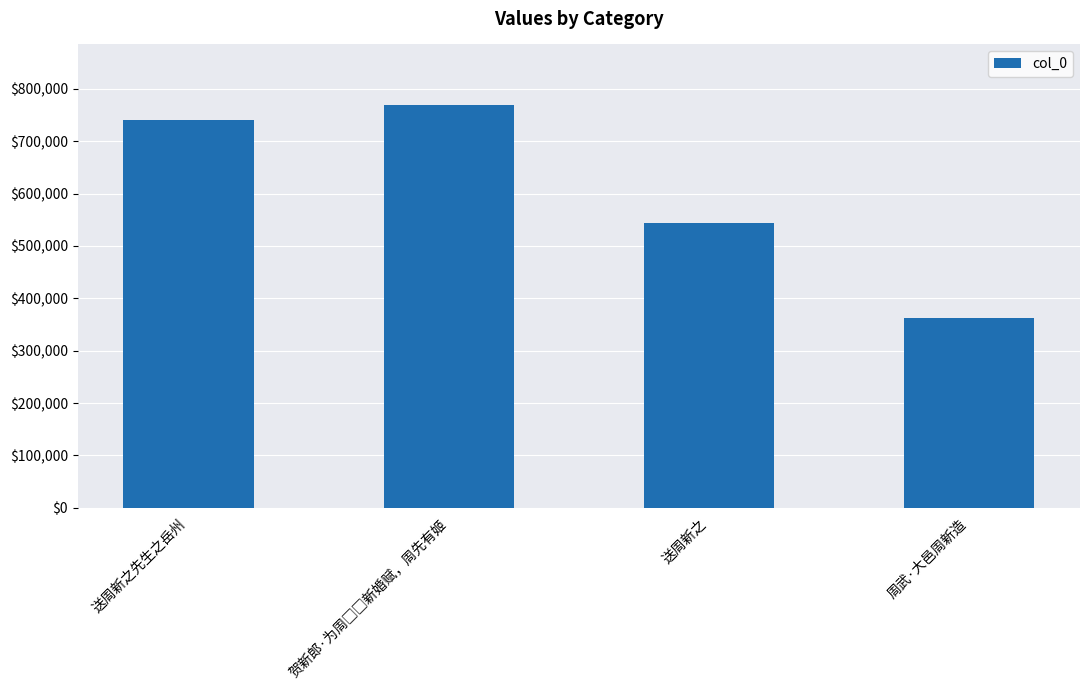

What is the value of the 3rd bar from the left?

544401